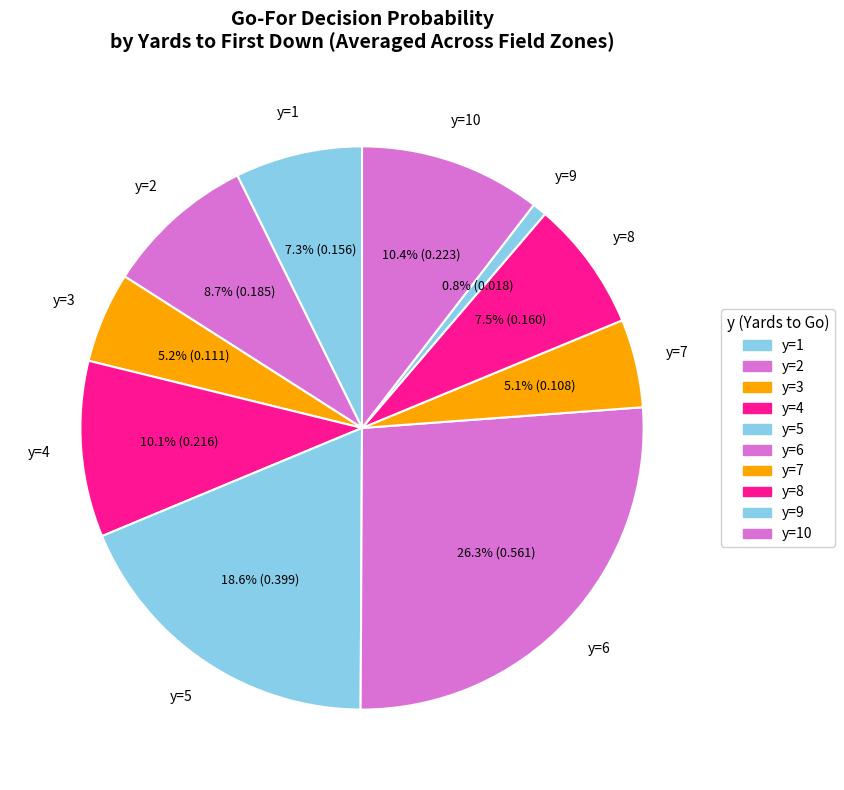

Which category has the biggest portion of the pie?

y=6